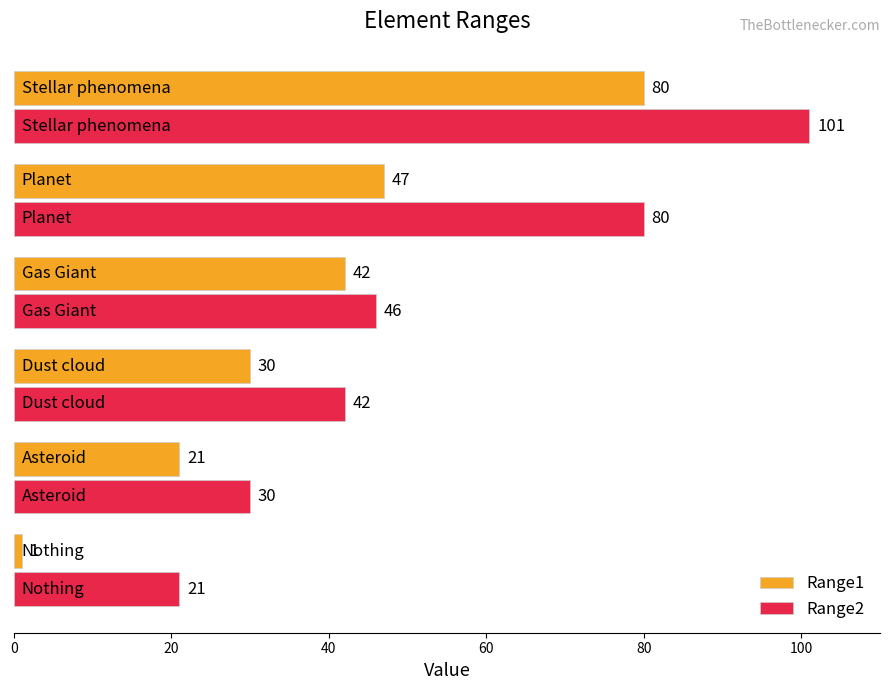

Which series has the widest spread of values?

Range2